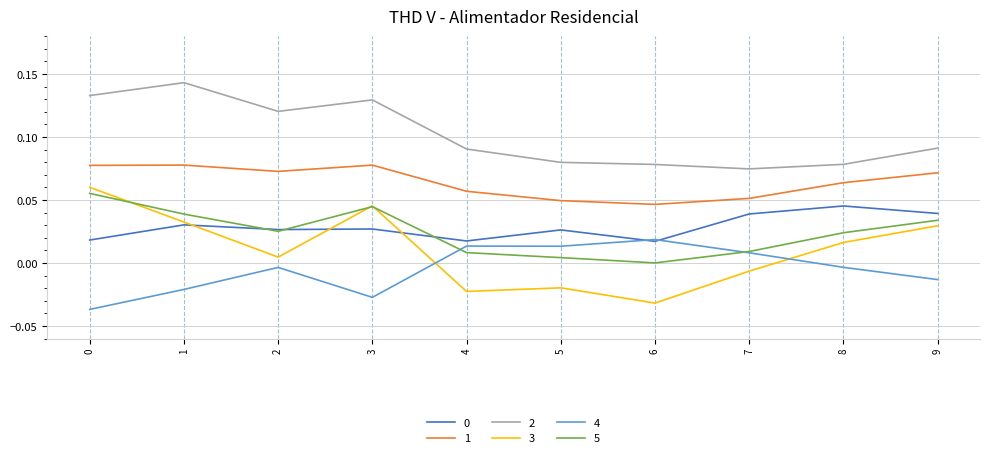

Which category has the lowest value in the 1 series?

6